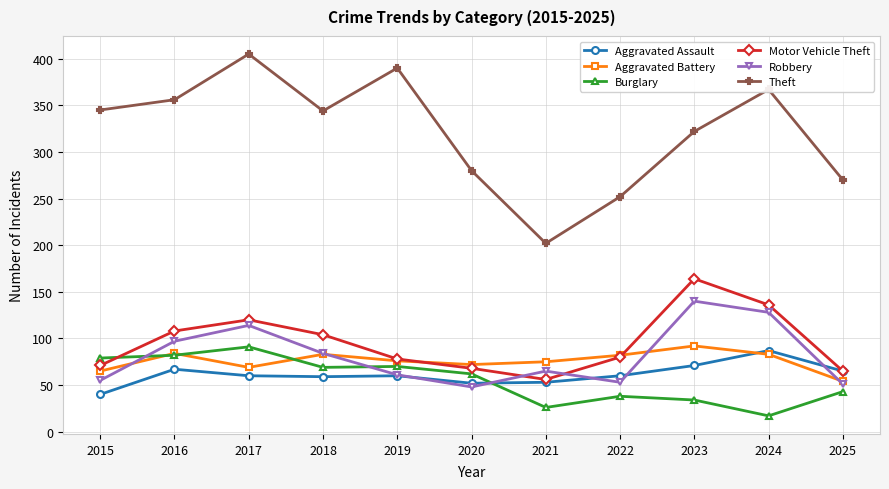

What is the difference between the maximum and minimum values in the Burglary series?

74